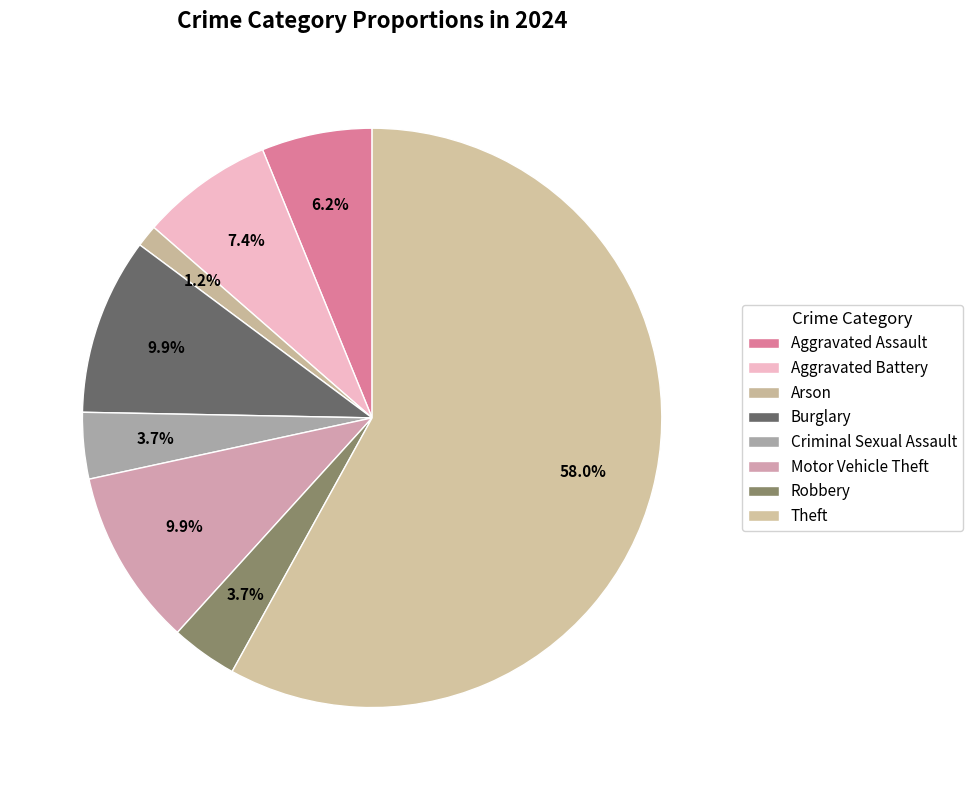

Rank the categories by value from highest to lowest.

Theft, Burglary, Motor Vehicle Theft, Aggravated Battery, Aggravated Assault, Criminal Sexual Assault, Robbery, Arson